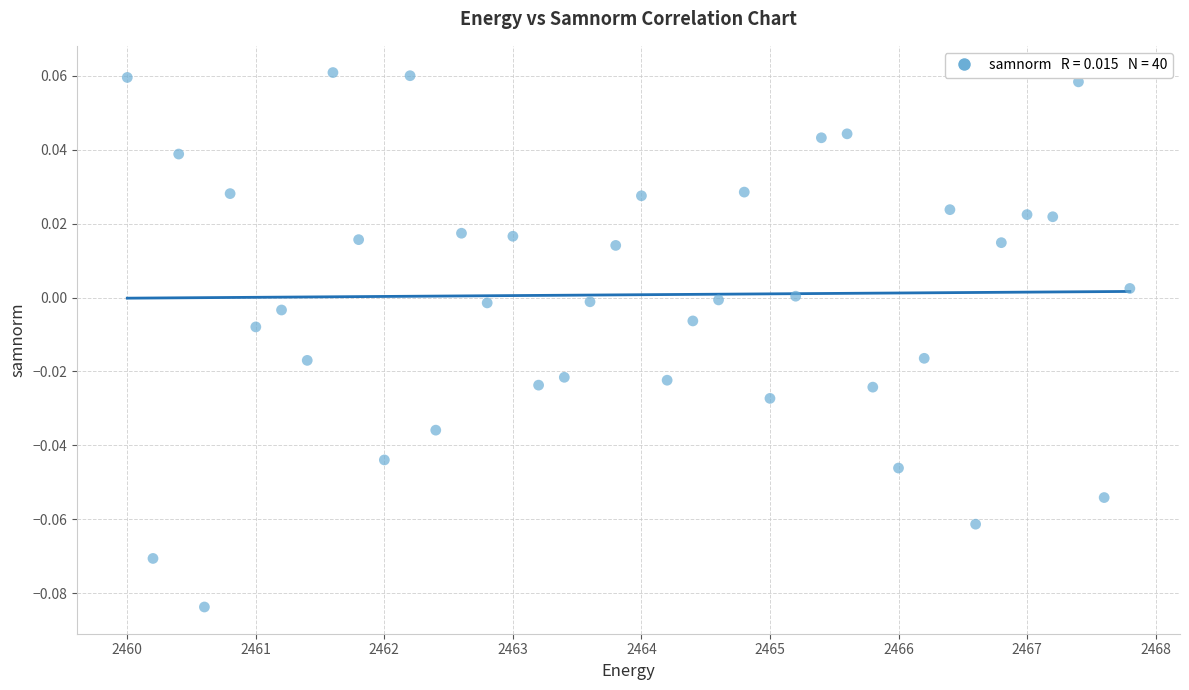

What is the range of X values (max minus min)?

7.8